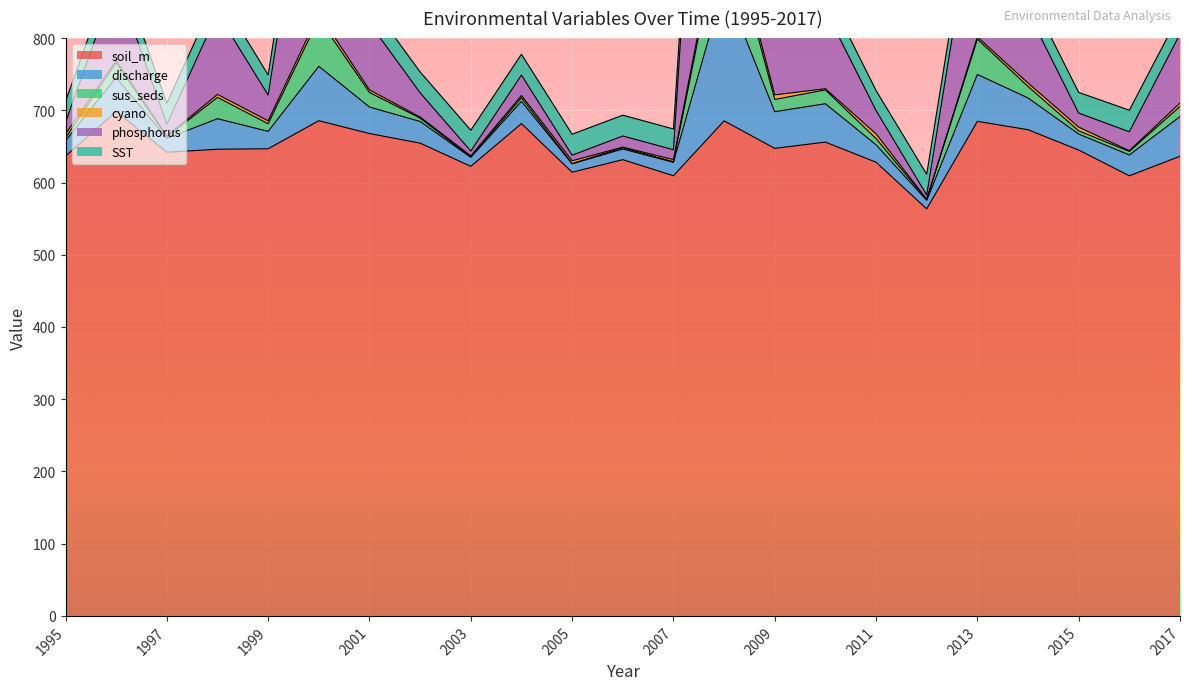

In soil_m, how many points are lower than both neighbors (excluding endpoints)?

7